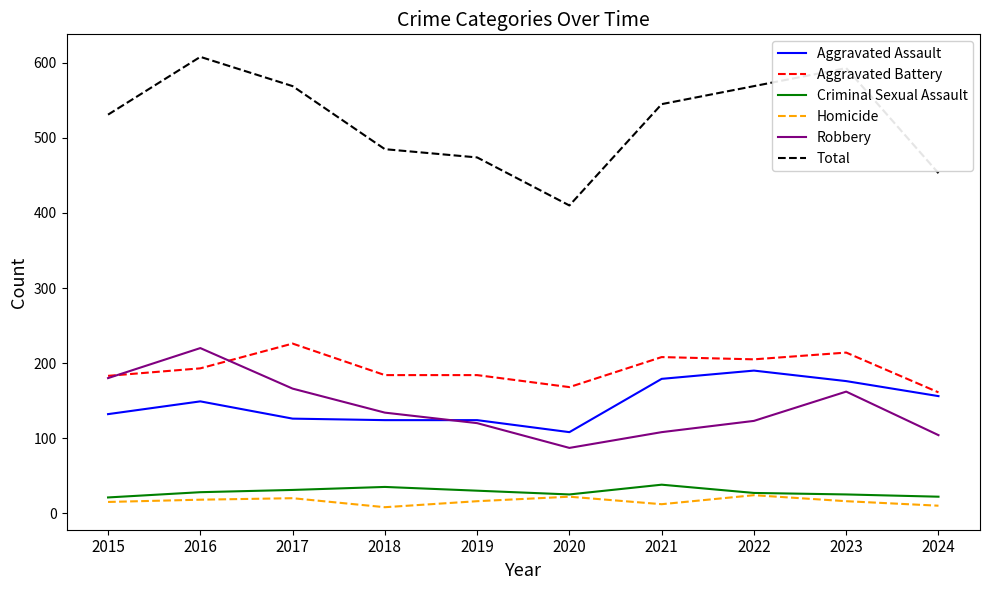

Where does the Homicide series first go above 16?

2016